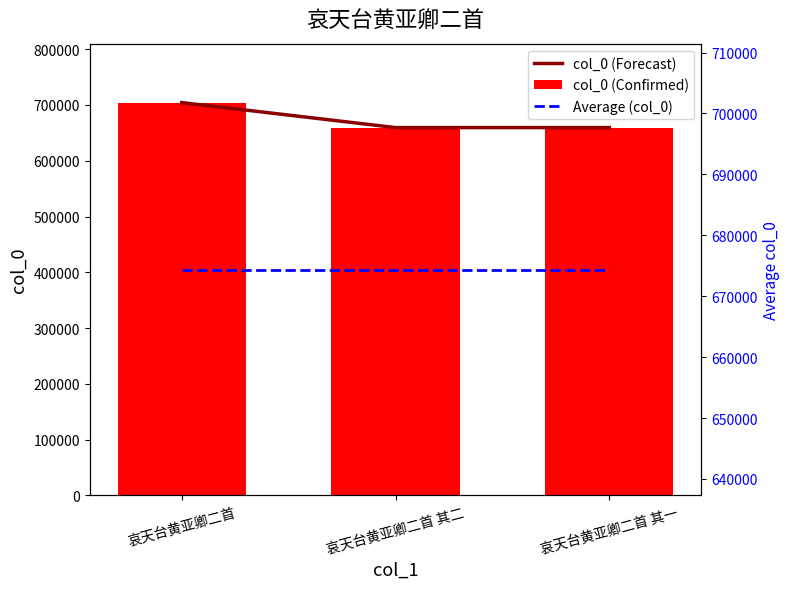

What is the sum of the Average (col_0) values at 哀天台黄亚卿二首 and 哀天台黄亚卿二首 其一?

1348748.7